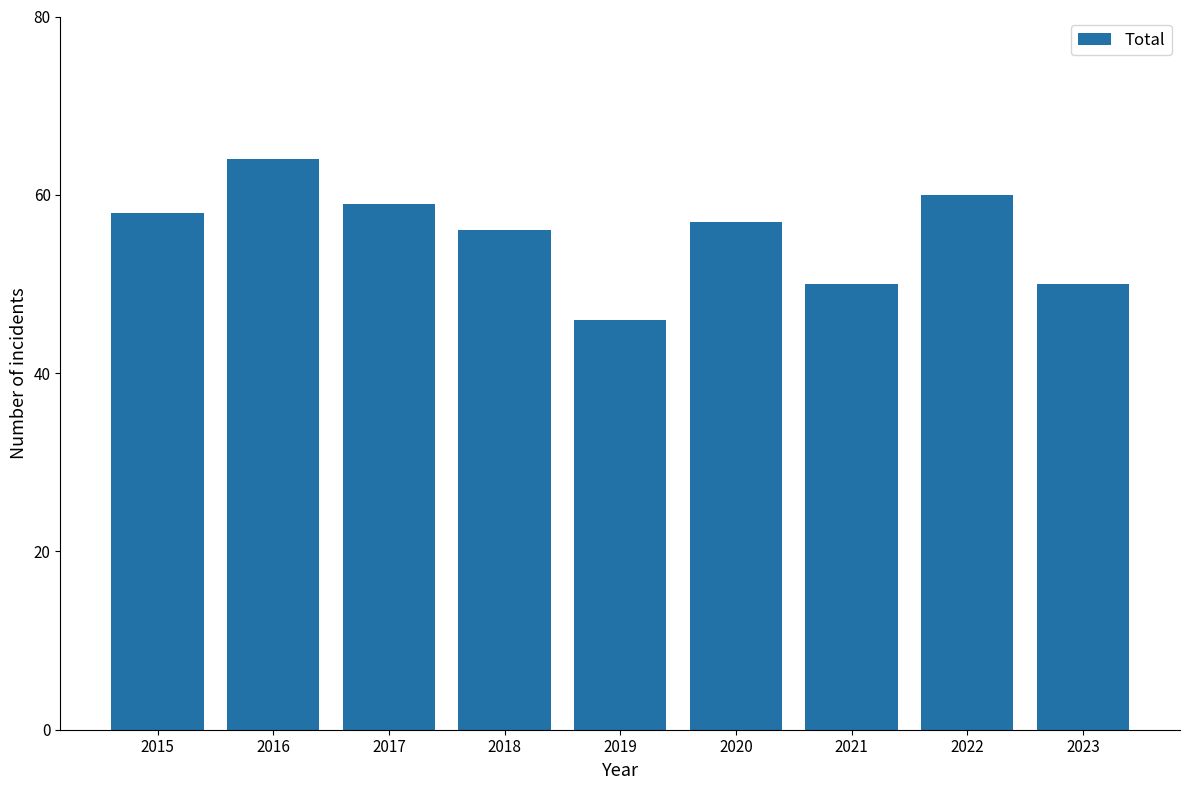

True or false: the data shows 78 at 2017.

False